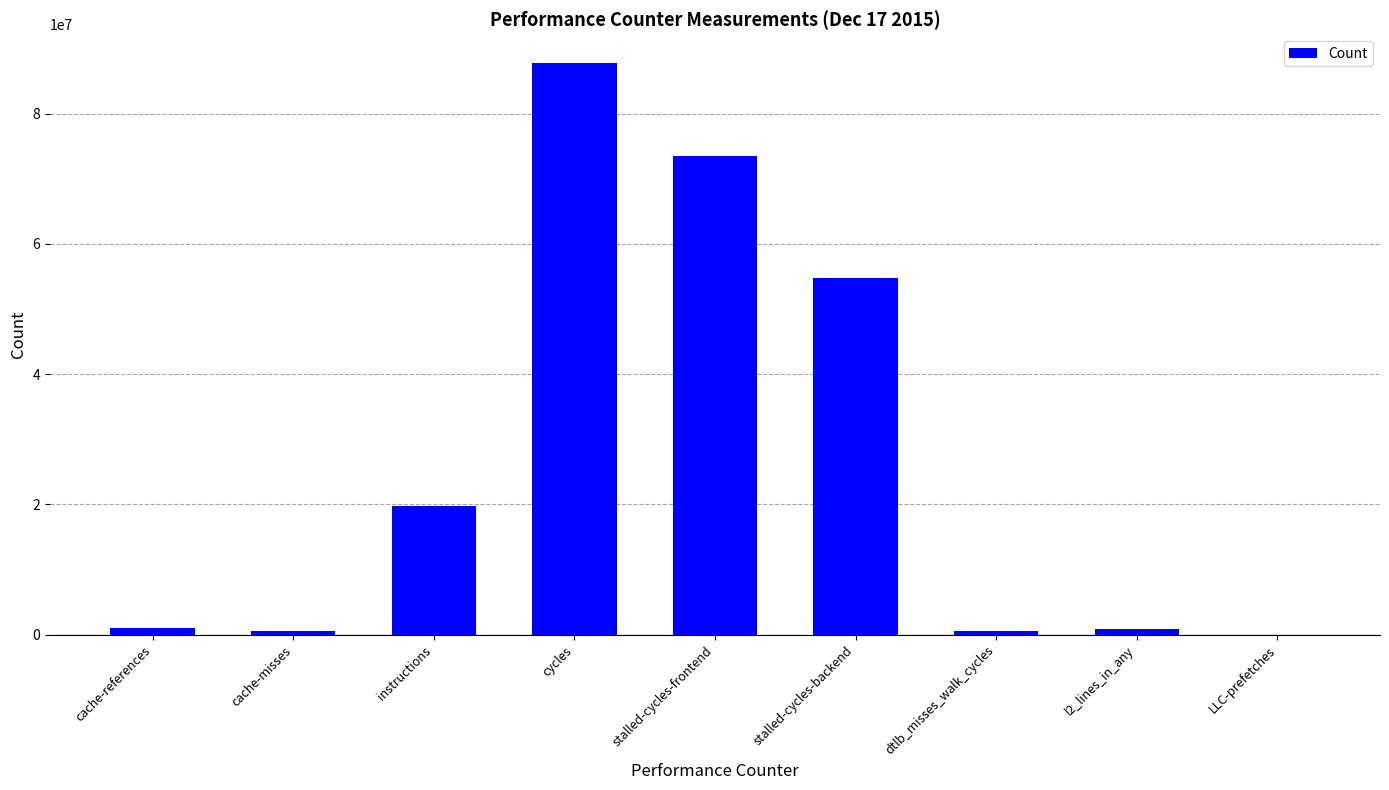

Between cycles and cache-references, which is larger?

cycles